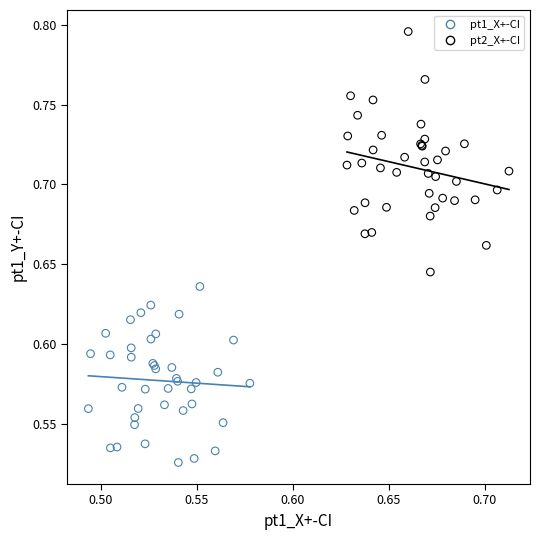

Which series reaches the maximum Y coordinate?

pt2_X+-CI